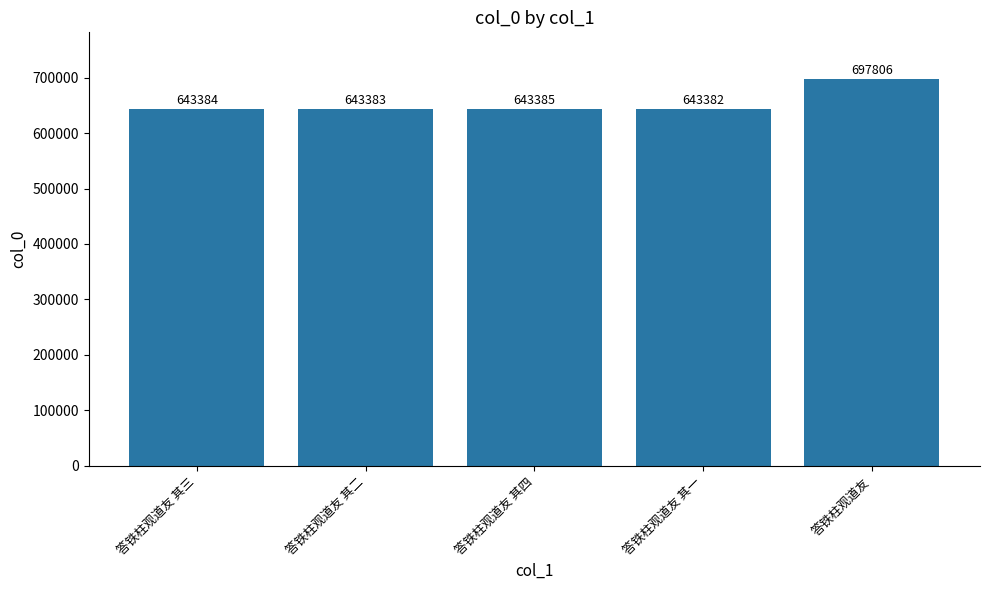

List the labels in order of value, smallest first.

答铁柱观道友 其一, 答铁柱观道友 其二, 答铁柱观道友 其三, 答铁柱观道友 其四, 答铁柱观道友